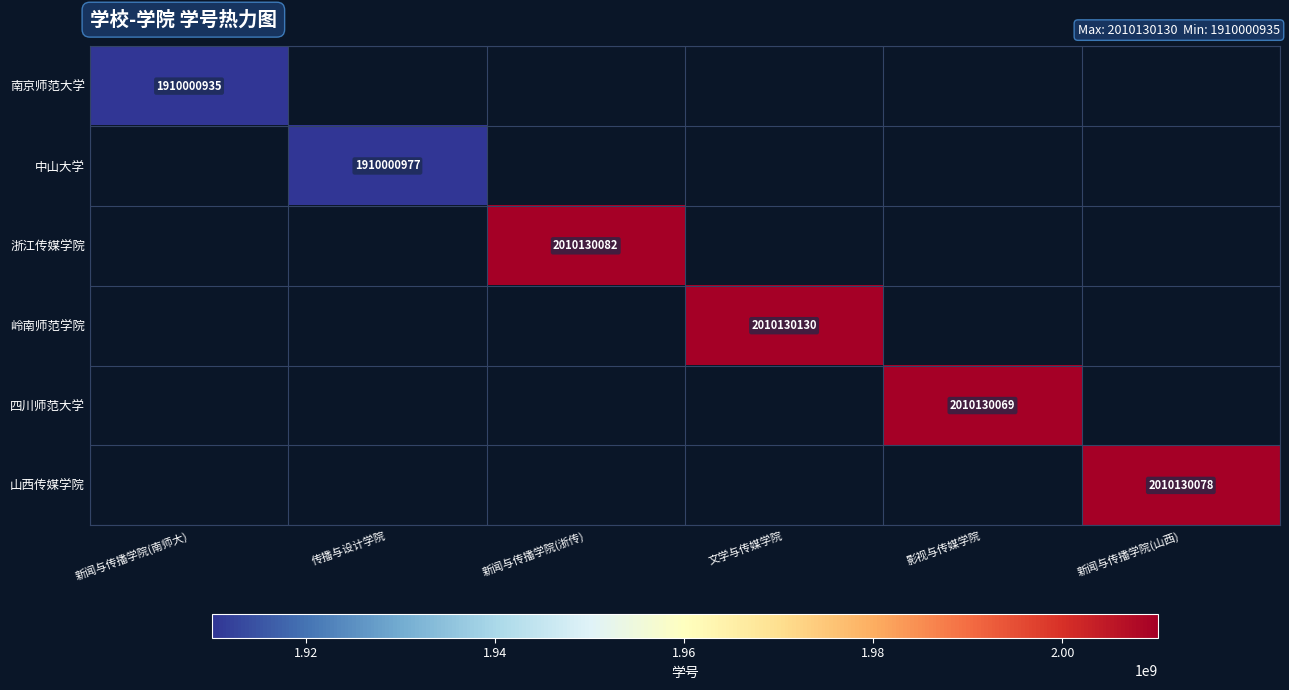

The 中山大学 series shows 1910000977 at 传播与设计学院. True or false?

True